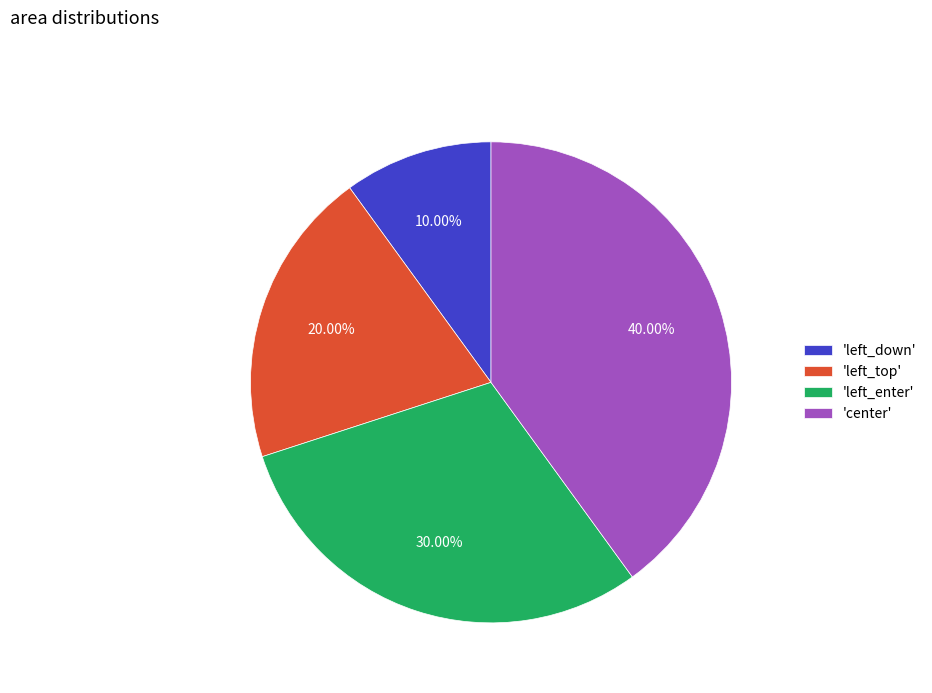

Is the sum of 'left_down' and 'left_enter' greater than half?

No